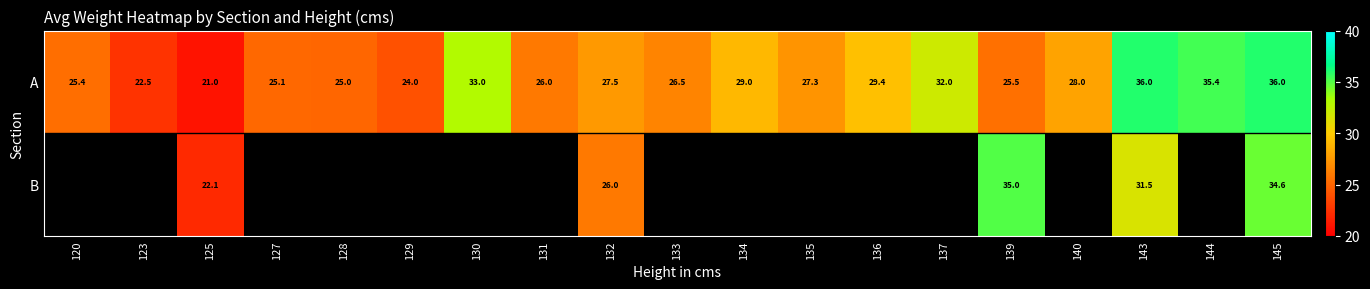

What is the smallest value displayed?

21.0